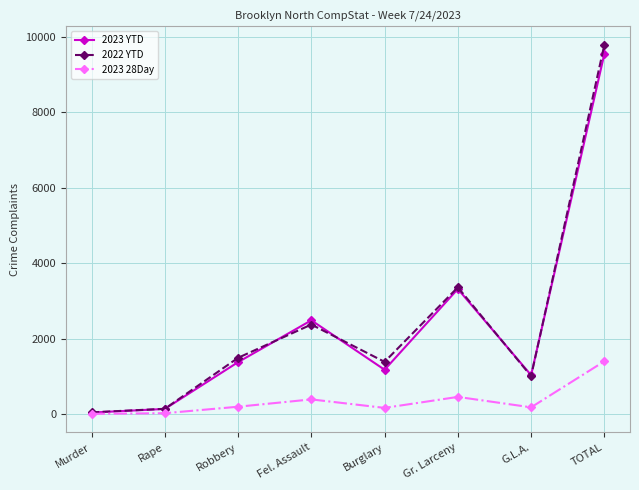

Is it true that 2023 YTD equals 15816 at TOTAL?

False